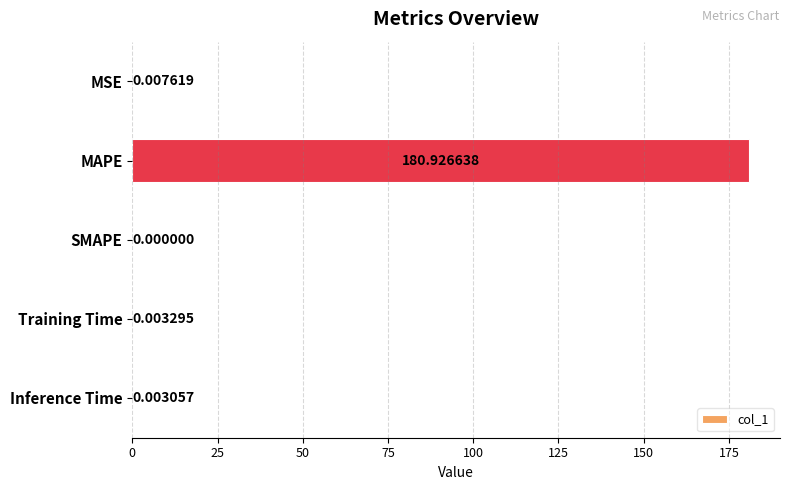

Are the bars horizontal?

Yes